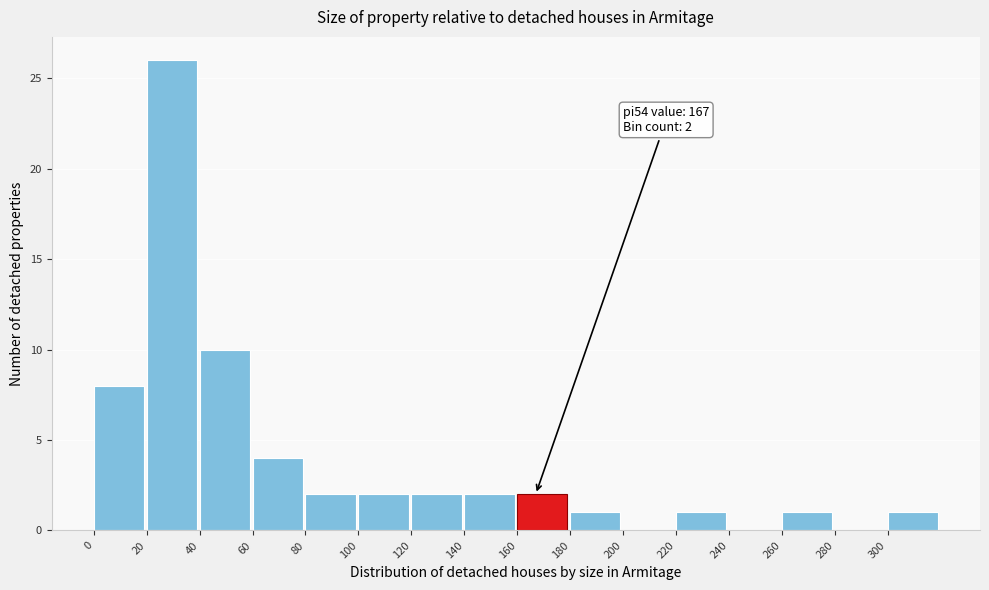

Over which range of the x-axis is the bar tallest?

20 to 40